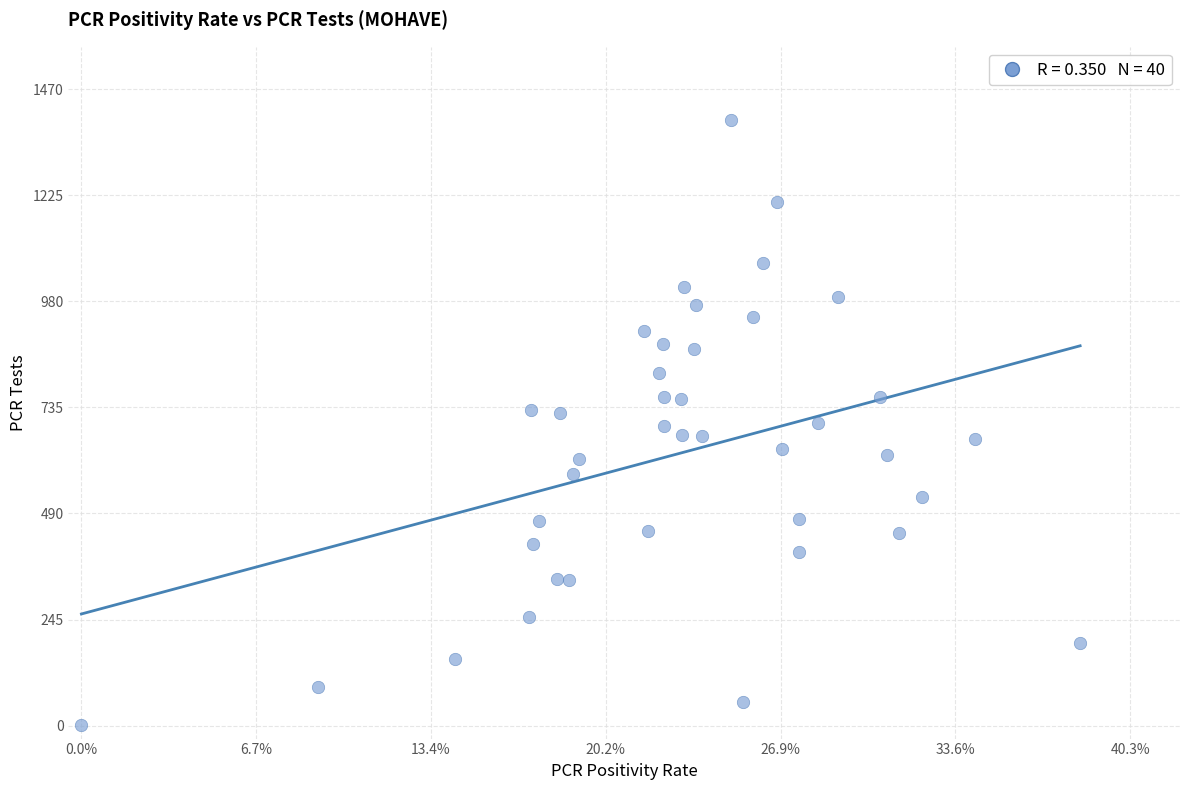

What is the range of Y values (max minus min)?

1399